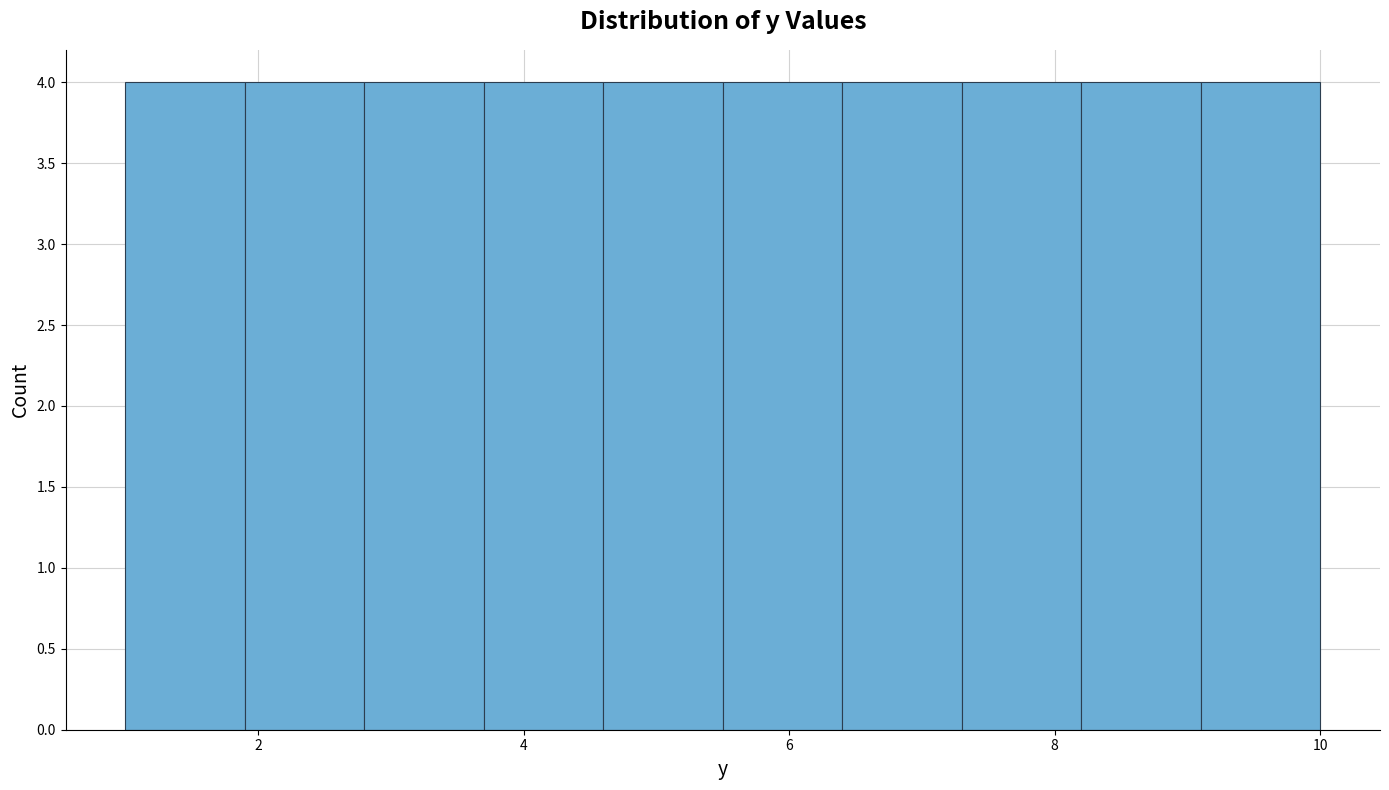

Reading left to right, list every bar in this chart as the range it spans on the x-axis followed by its height. Neither the bar edges nor the heights are printed on the chart, so give them approximately, as read against the axes.

1.0 to 1.9: 4
1.9 to 2.8: 4
2.8 to 3.7: 4
3.7 to 4.6: 4
4.6 to 5.5: 4
5.5 to 6.4: 4
6.4 to 7.3: 4
7.3 to 8.2: 4
8.2 to 9.1: 4
9.1 to 10.0: 4